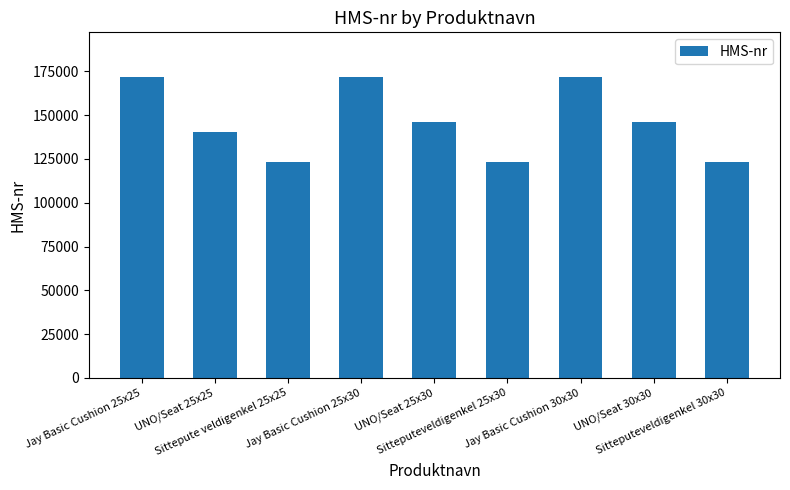

At which label does the data first exceed 146023?

Jay Basic Cushion 25x25